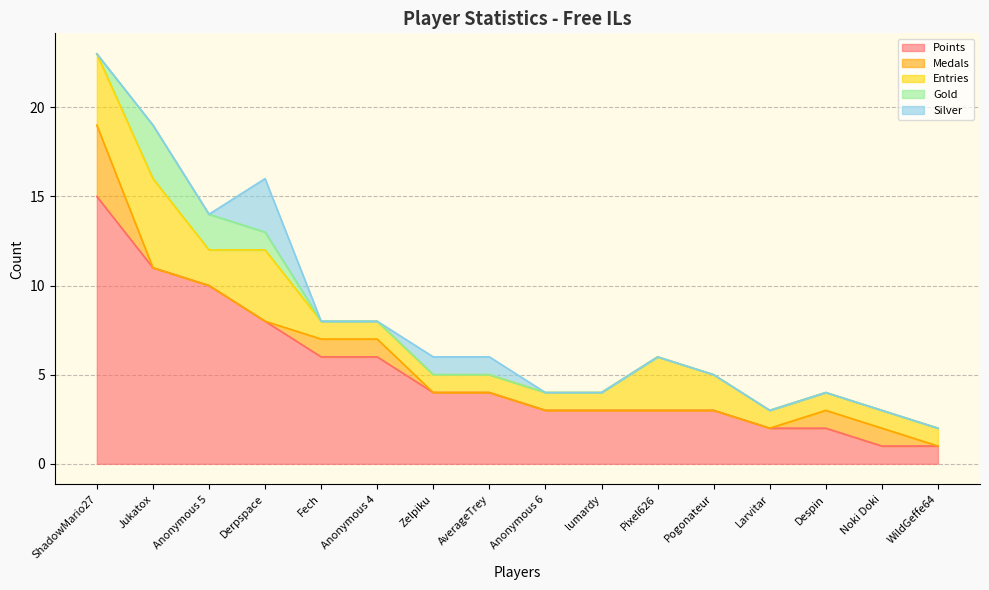

What is the value of the Points point at the 3rd from the left?

10